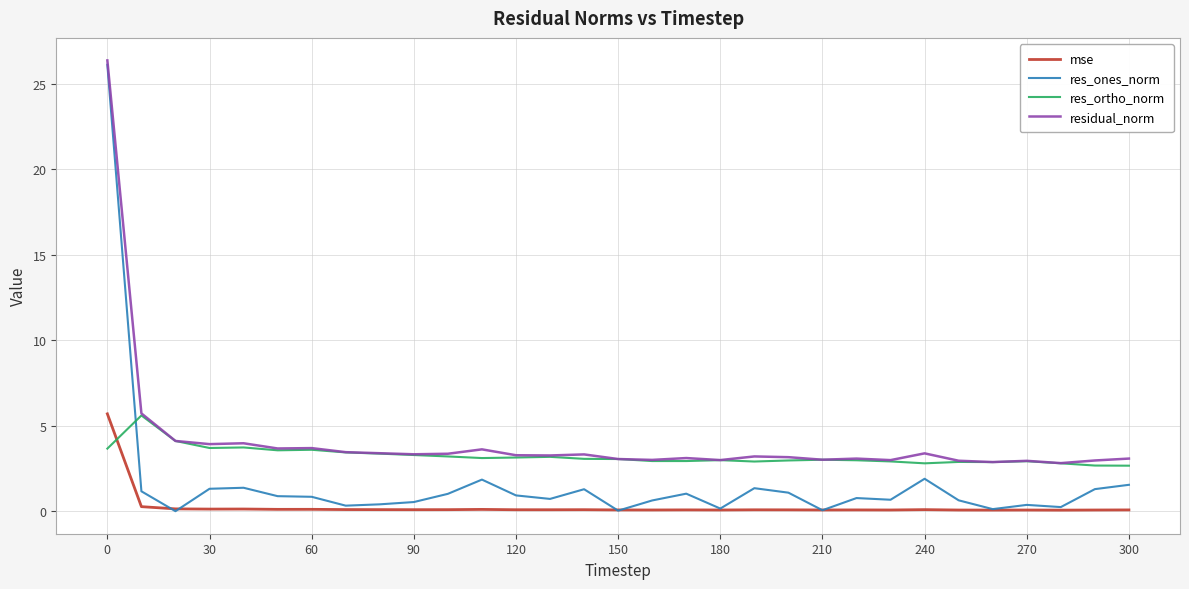

True or false: residual_norm and mse intersect in this chart.

False